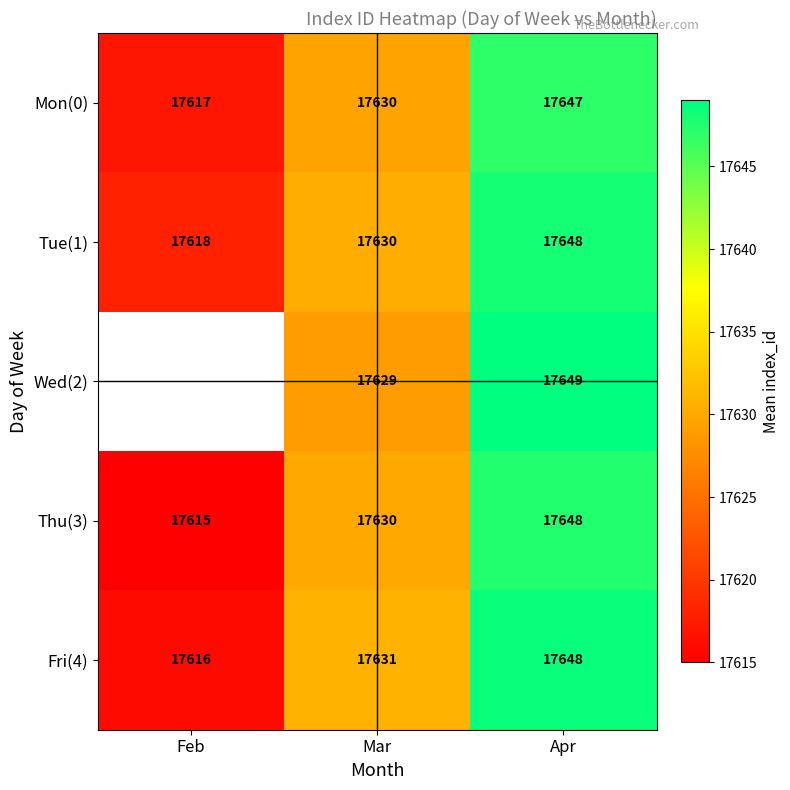

Which has a higher value, Apr or Feb?

Apr